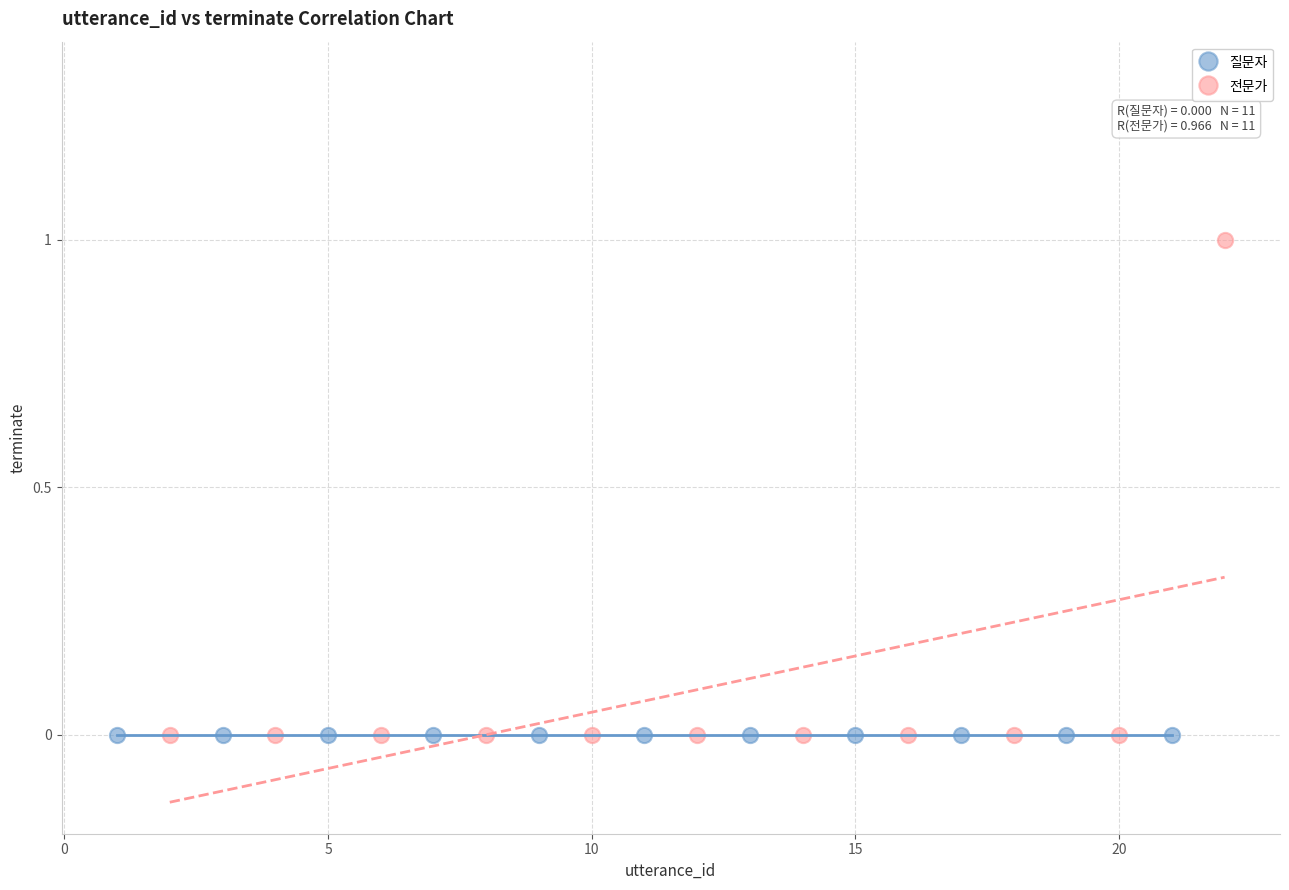

Which series reaches the maximum Y coordinate?

전문가